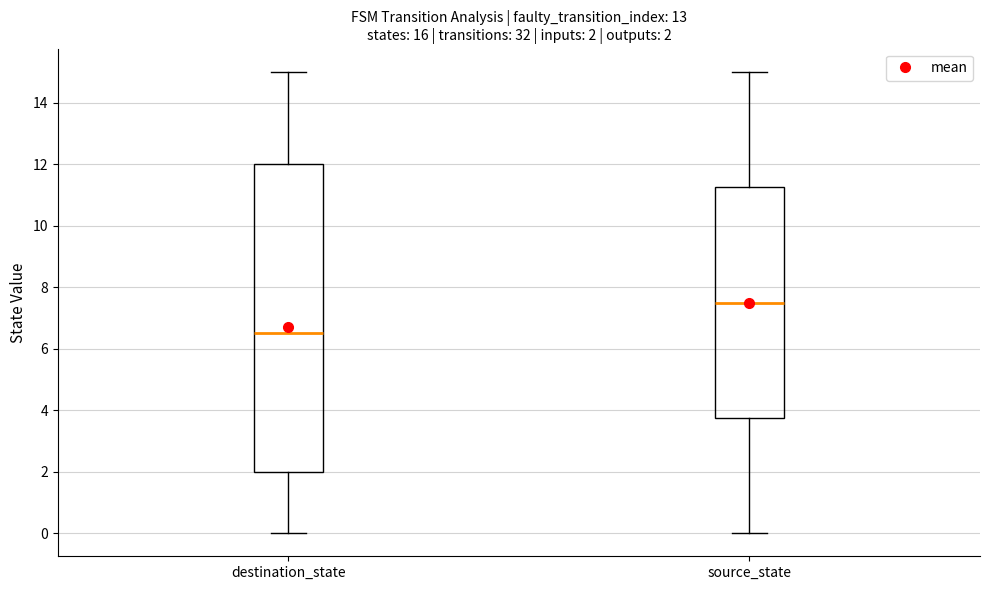

Which box's median line is the highest?

source_state